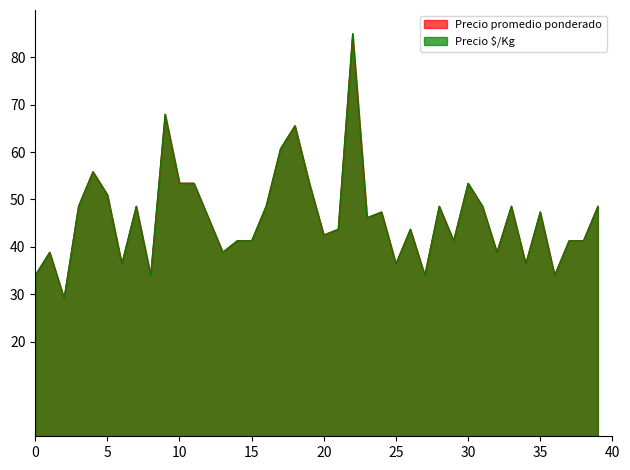

Does the chart display data point markers on the line(s)?

No